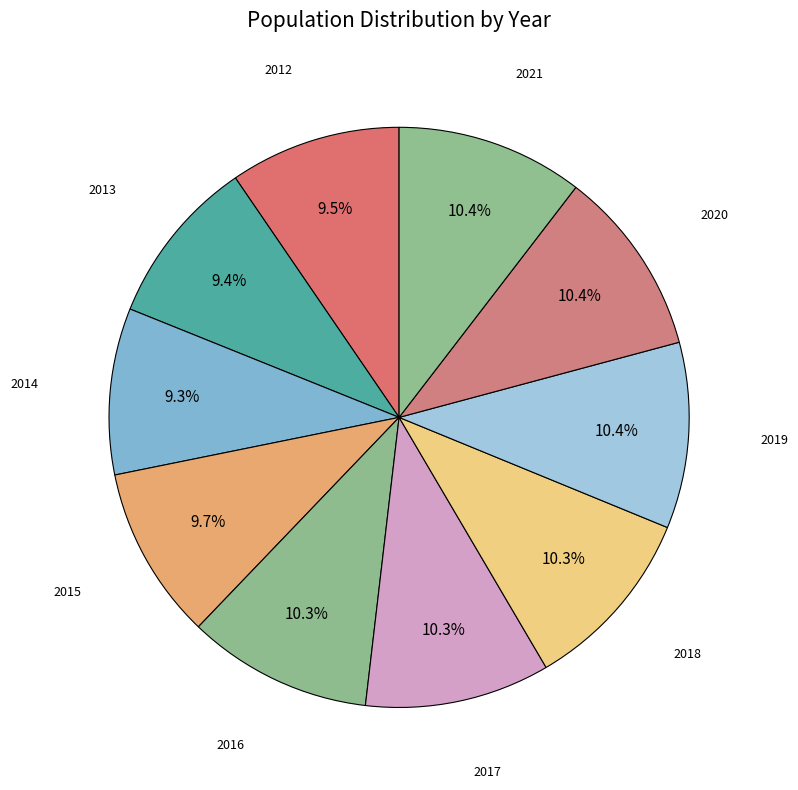

How many slices are in this pie chart?

10